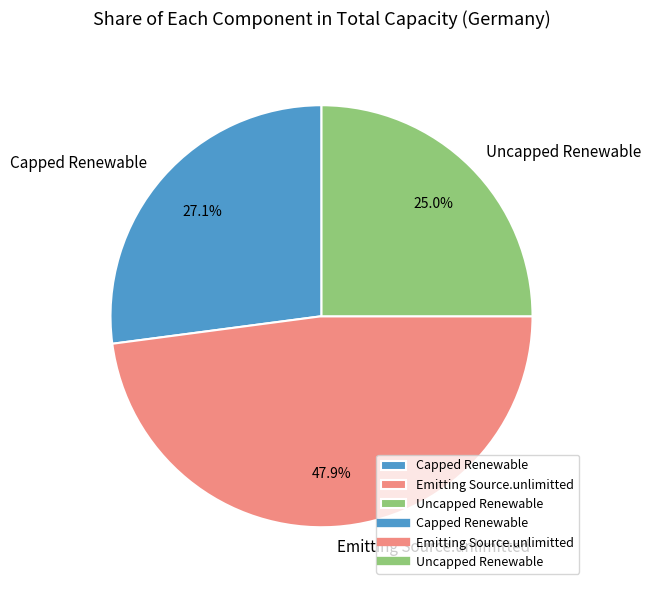

What portion of the pie excludes Uncapped Renewable?

75.0%